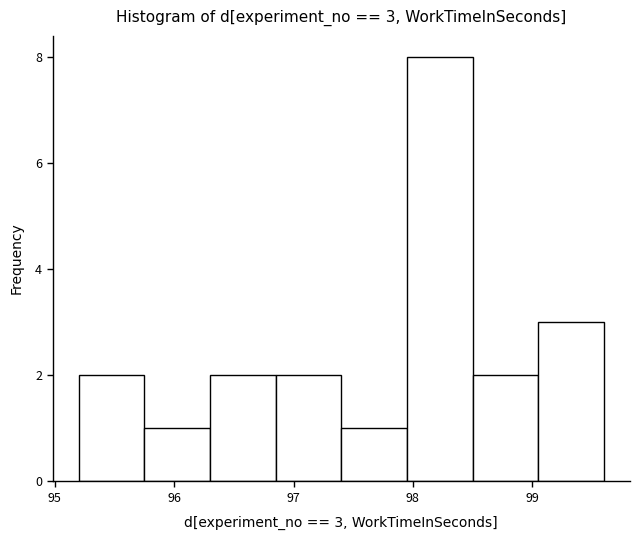

Which range on the x-axis has the tallest bar?

97.95 to 98.50